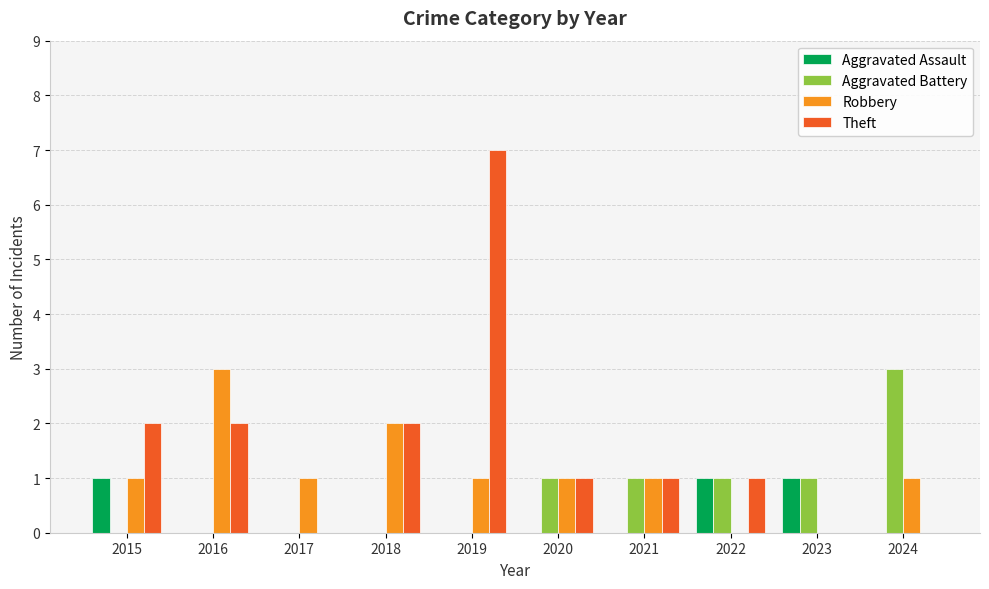

True or false: Aggravated Assault has a value of 0 at 2018.

True